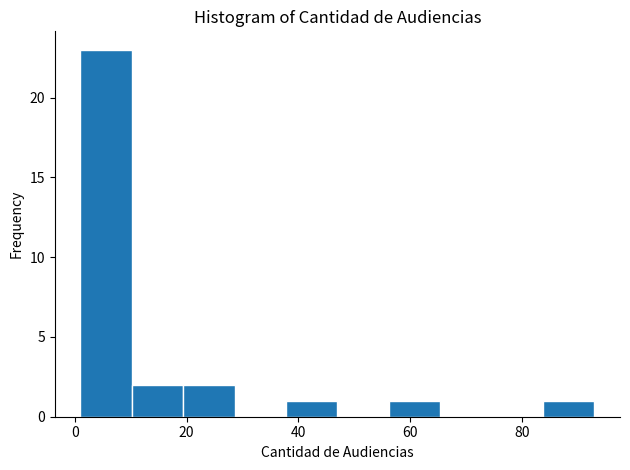

Reading left to right, list every bar in this chart as the range it spans on the x-axis followed by its height. Neither the bar edges nor the heights are printed on the chart, so give them approximately, as read against the axes.

1.0 to 10.2: 23
10.2 to 19.4: 2
19.4 to 28.6: 2
28.6 to 37.8: 0
37.8 to 47.0: 1
47.0 to 56.2: 0
56.2 to 65.4: 1
65.4 to 74.6: 0
74.6 to 83.8: 0
83.8 to 93.0: 1